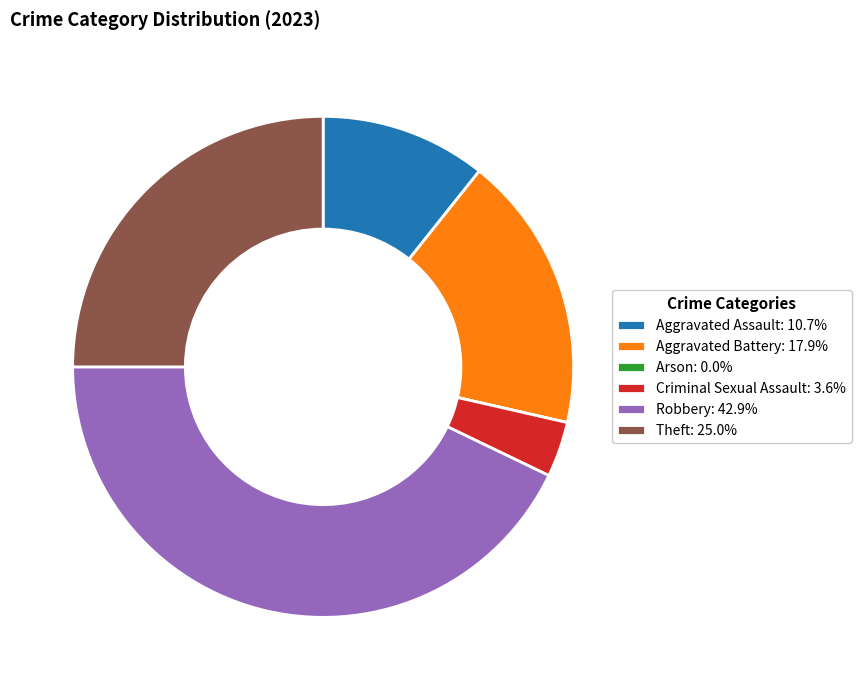

Approximately how many times larger is the value at Theft: 25.0% compared to Criminal Sexual Assault: 3.6%?

7.0